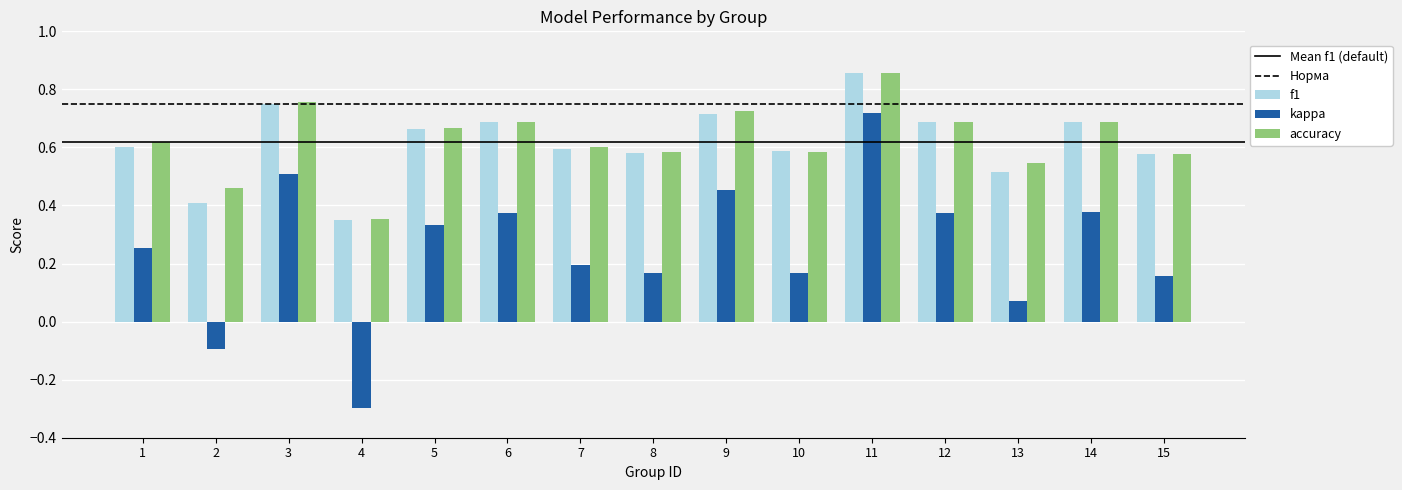

The accuracy series shows 0.9 at 10. True or false?

False